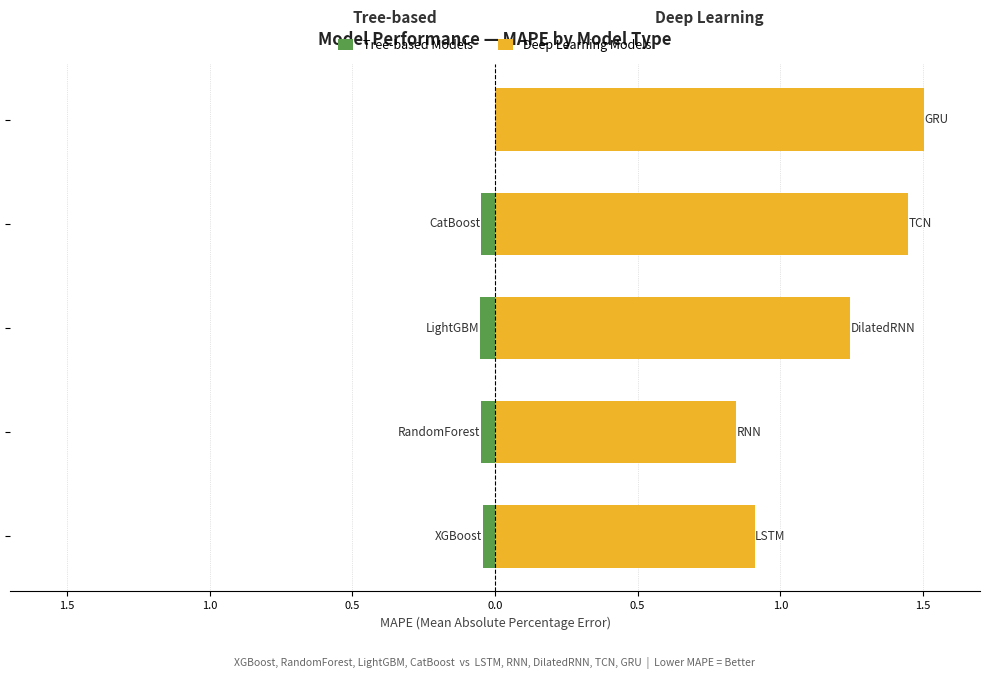

What is the average value of the Deep Learning Models series?

1.2